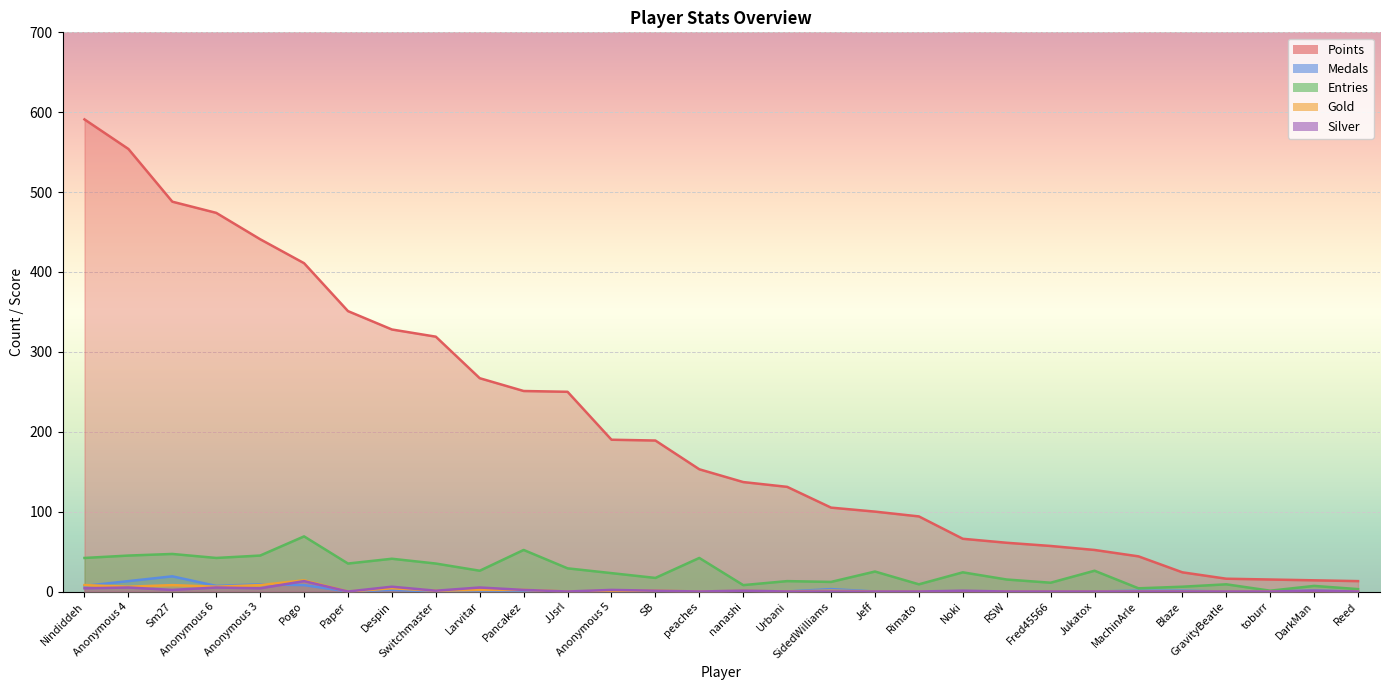

What is the sum of the Entries values at Switchmaster and JJsrl?

64